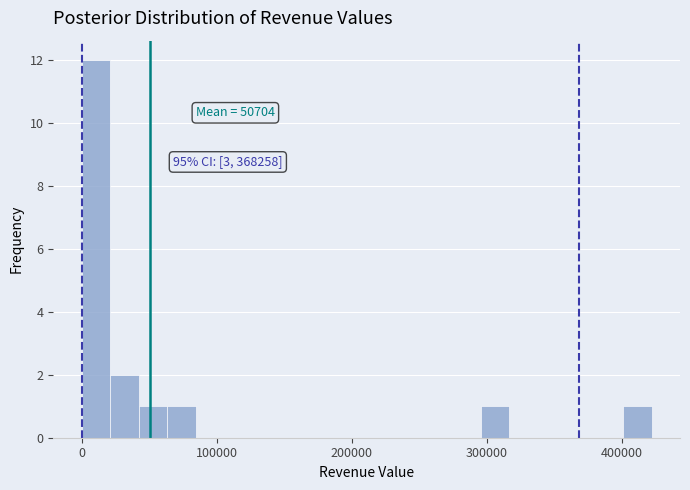

Around what value on the x-axis is the tallest bar? Give the approximate position of its centre, as read against the axis.

10000